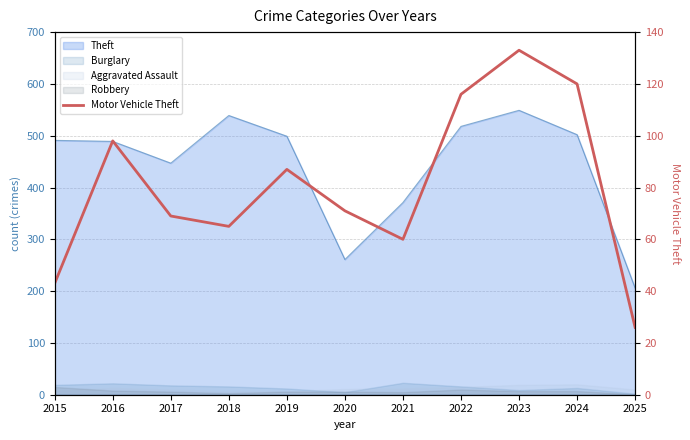

The chart shows a value of 43 at 2015. True or false?

True